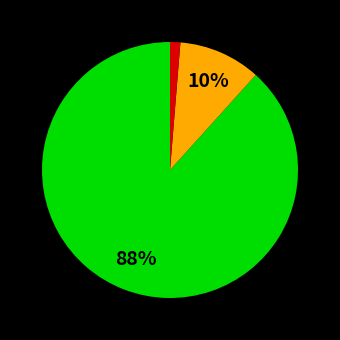

Is there a majority slice in this chart?

Yes